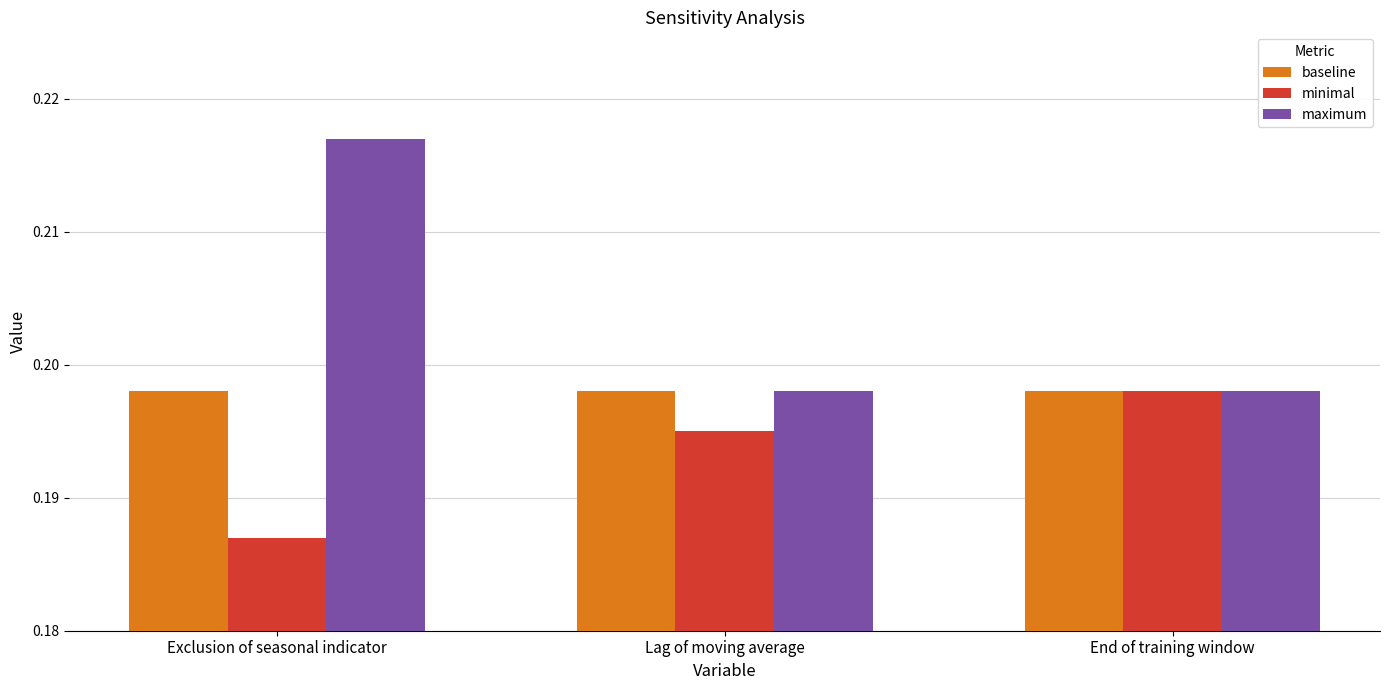

Which series has the widest spread of values?

maximum